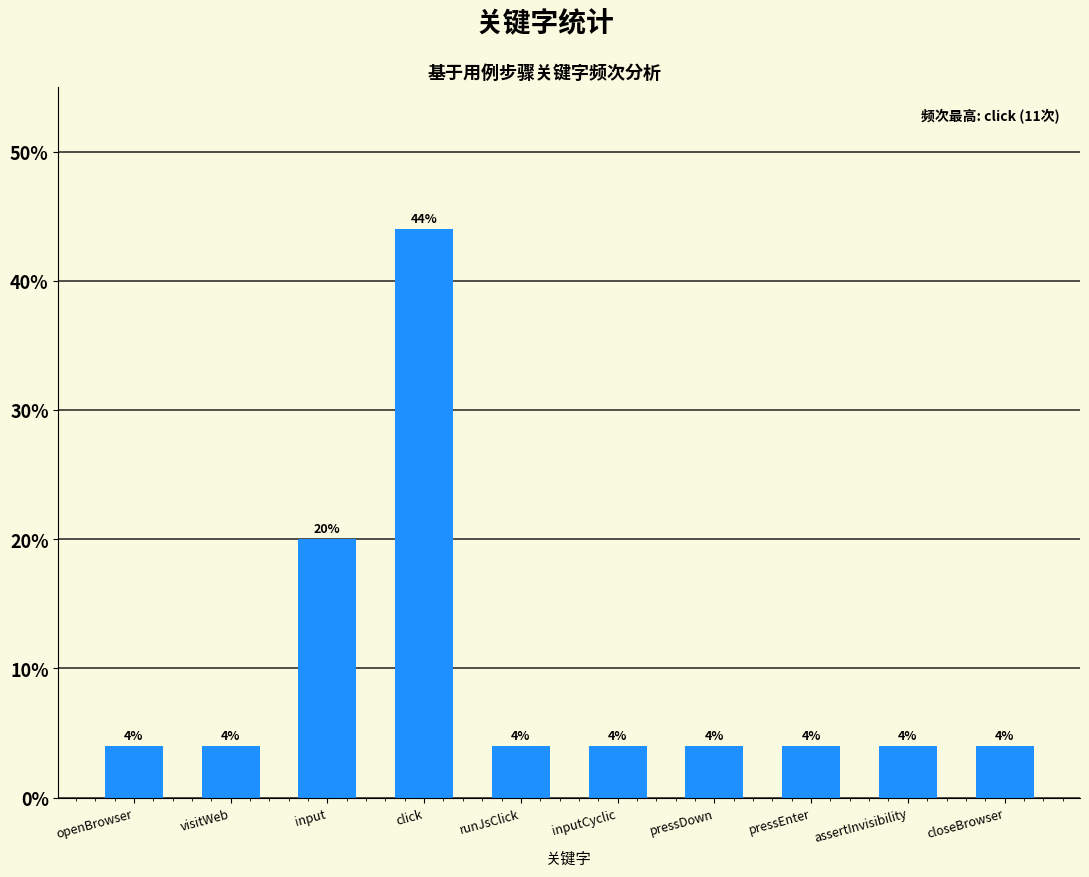

What is the maximum value shown in the chart?

44